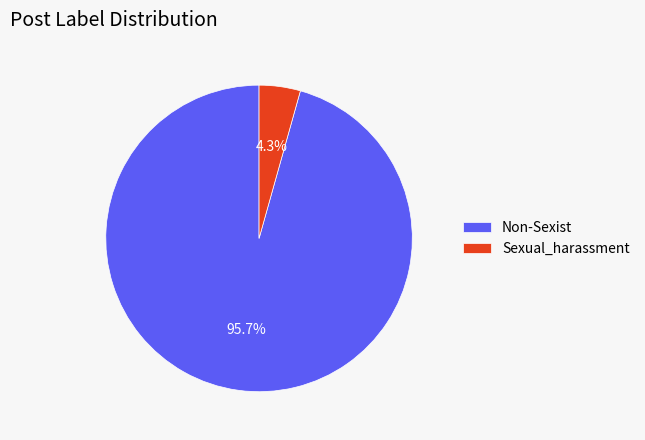

Which slice represents more than half of the pie?

Non-Sexist